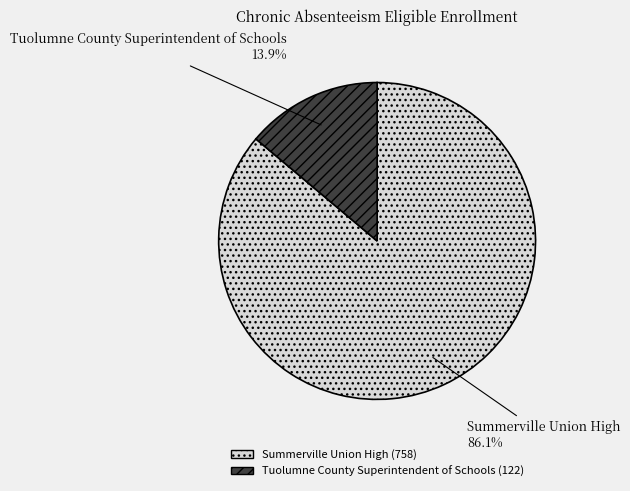

What is the smallest slice in the pie chart?

Tuolumne County Superintendent of Schools